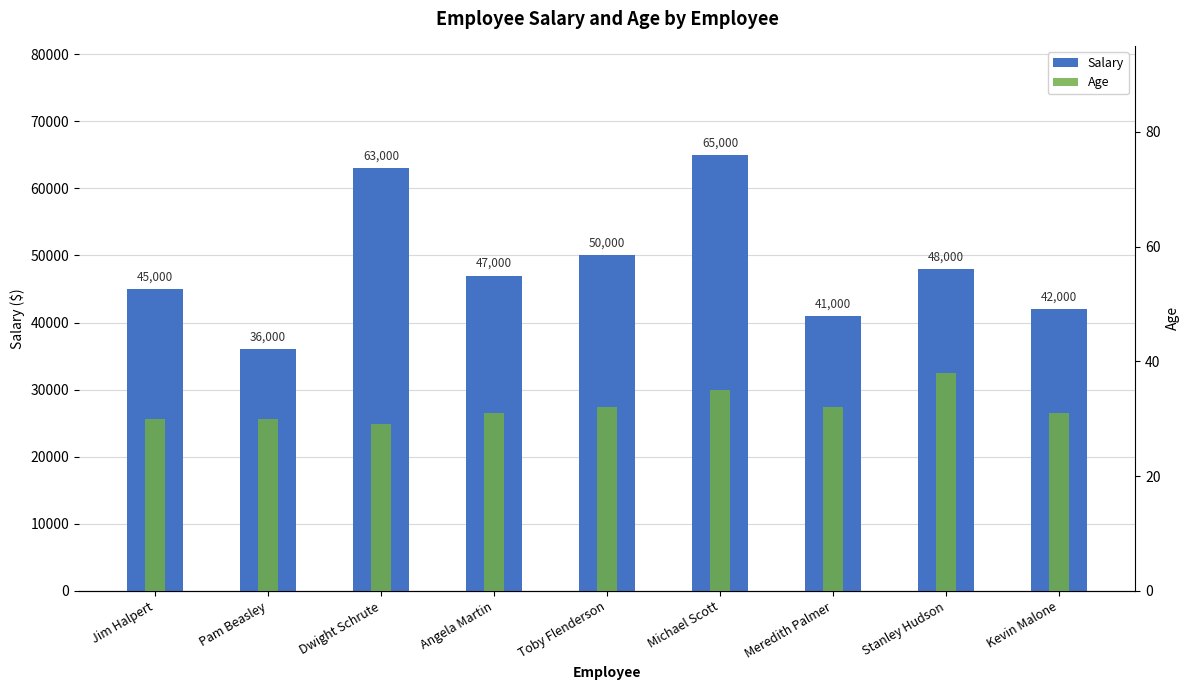

What is the average value of the Age series?

32